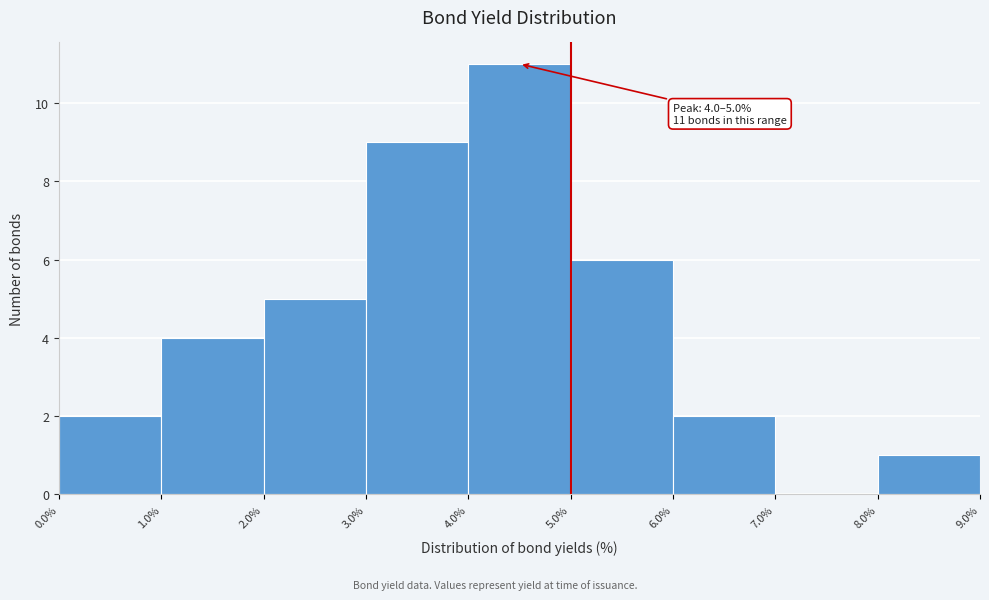

Over which range of the x-axis is the bar tallest?

4.0% to 5.0%